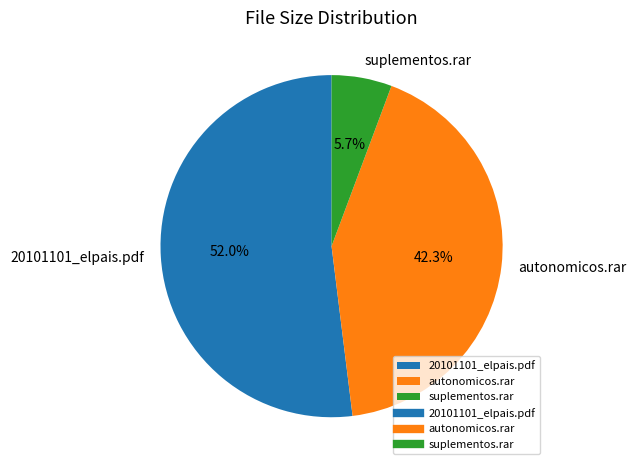

To the nearest percent, what portion does suplementos.rar represent?

6%